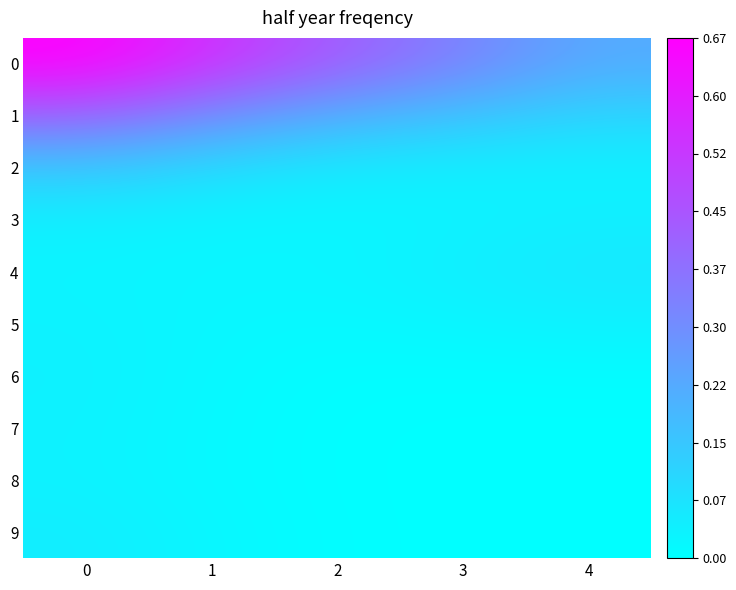

Reading left to right, extract all data points from this chart.

0: 0=0.7	1=0.5	2=0.4	3=0.3	4=0.2
1: 0=0.4	1=0.3	2=0.2	3=0.2	4=0.1
2: 0=0.1	1=0.1	2=0.1	3=0.0	4=0.0
3: 0=0.0	1=0.0	2=0.0	3=0.0	4=0.0
4: 0=0.0	1=0.0	2=0.0	3=0.0	4=0.1
5: 0=0.0	1=0.0	2=0.0	3=0.0	4=0.0
6: 0=0.0	1=0.0	2=0.0	3=0.0	4=0.0
7: 0=0.0	1=0.0	2=0.0	3=0.0	4=0.0
8: 0=0.0	1=0.0	2=0.0	3=0.0	4=0.0
9: 0=0.0	1=0.0	2=0.0	3=0.0	4=0.0